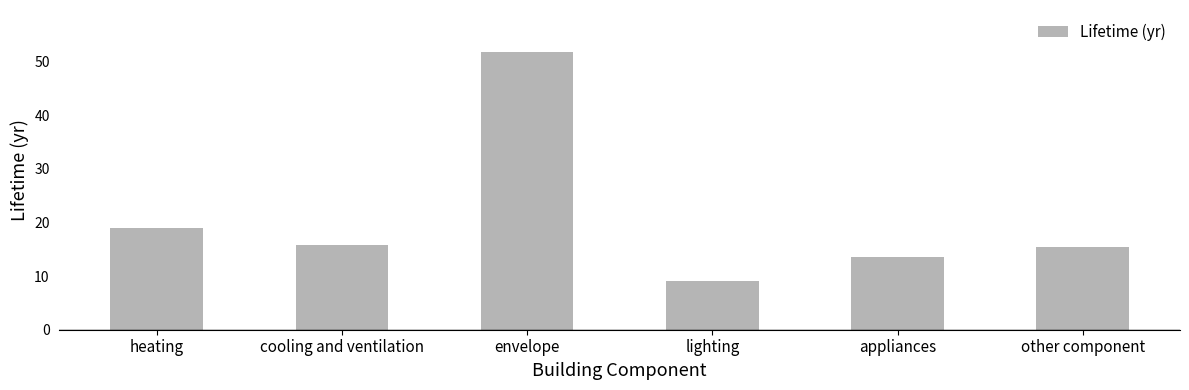

Reading left to right, extract all data points from this chart.

19.0	15.8	51.8	9.1	13.5	15.4